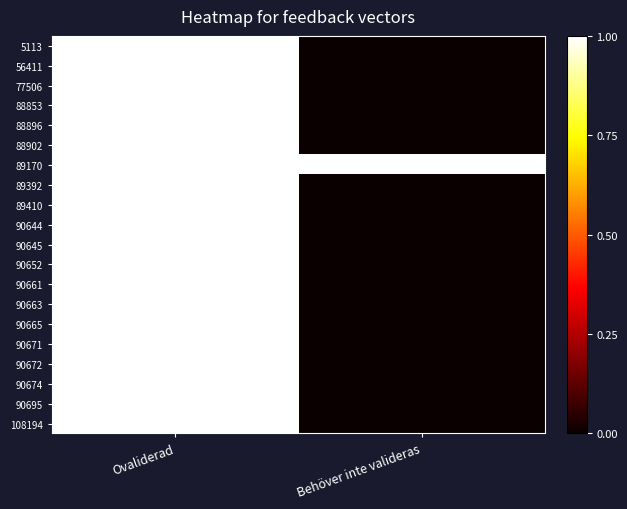

Reading left to right, what are all the values shown in this chart?

5113: Ovaliderad=1	Behöver inte valideras=0
56411: Ovaliderad=1	Behöver inte valideras=0
77506: Ovaliderad=1	Behöver inte valideras=0
88853: Ovaliderad=1	Behöver inte valideras=0
88896: Ovaliderad=1	Behöver inte valideras=0
88902: Ovaliderad=1	Behöver inte valideras=0
89170: Ovaliderad=1	Behöver inte valideras=1
89392: Ovaliderad=1	Behöver inte valideras=0
89410: Ovaliderad=1	Behöver inte valideras=0
90644: Ovaliderad=1	Behöver inte valideras=0
90645: Ovaliderad=1	Behöver inte valideras=0
90652: Ovaliderad=1	Behöver inte valideras=0
90661: Ovaliderad=1	Behöver inte valideras=0
90663: Ovaliderad=1	Behöver inte valideras=0
90665: Ovaliderad=1	Behöver inte valideras=0
90671: Ovaliderad=1	Behöver inte valideras=0
90672: Ovaliderad=1	Behöver inte valideras=0
90674: Ovaliderad=1	Behöver inte valideras=0
90695: Ovaliderad=1	Behöver inte valideras=0
108194: Ovaliderad=1	Behöver inte valideras=0